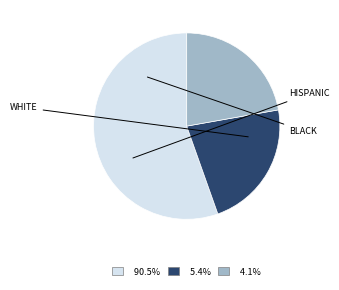

Does any single category account for the majority?

Yes